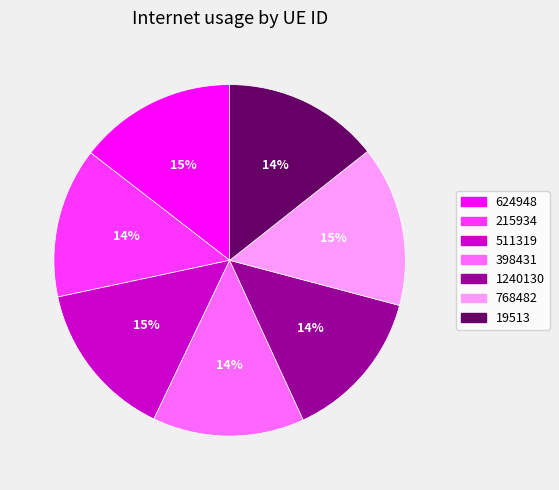

How many segments does this pie chart have?

7